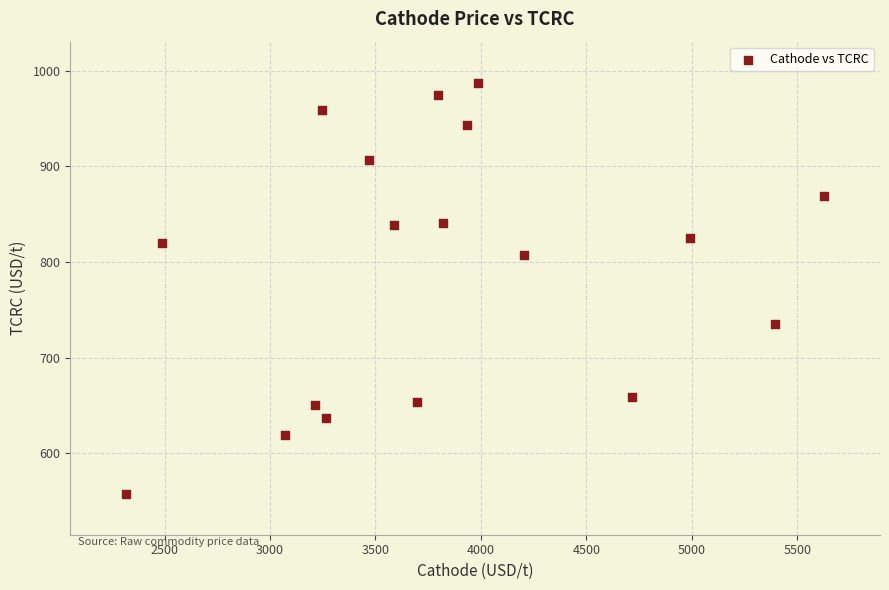

What is the range of Y values (max minus min)?

429.5